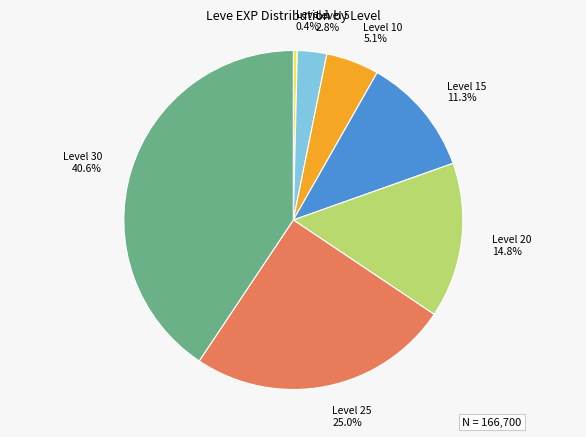

Which slice is the largest?

Level 30